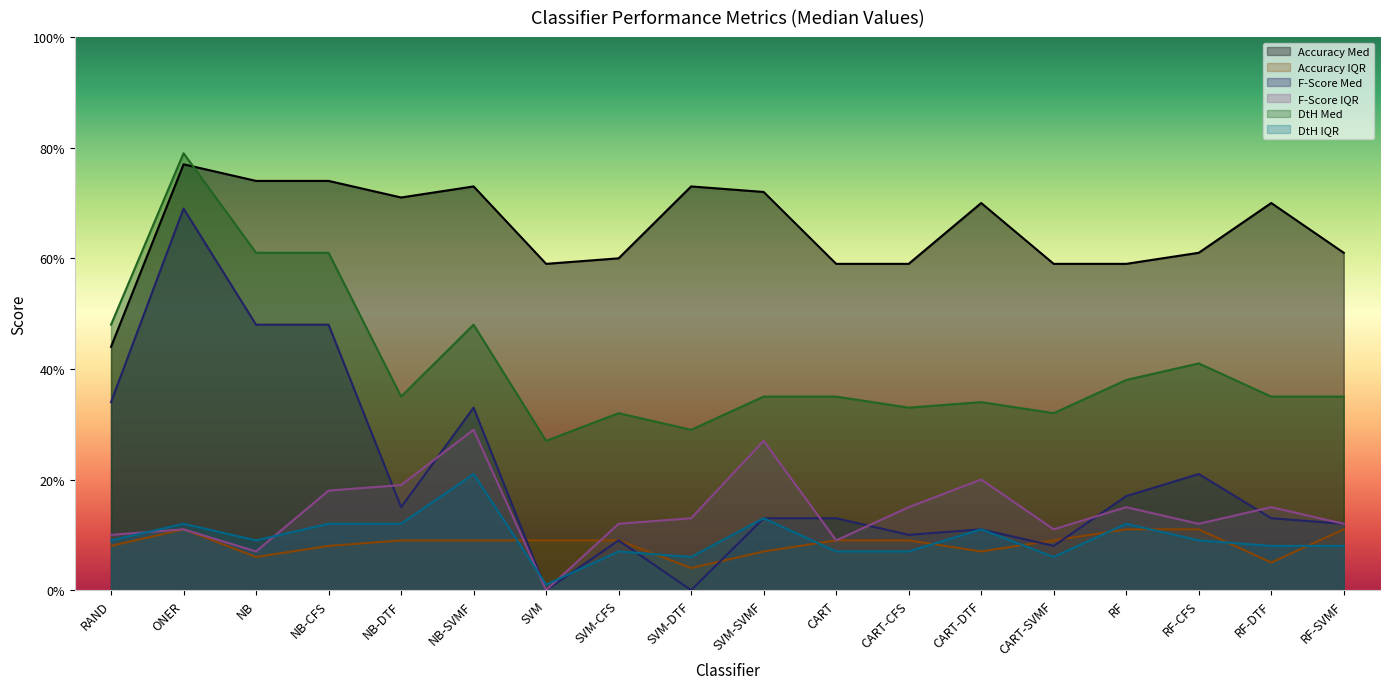

What position from the left is RAND?

1